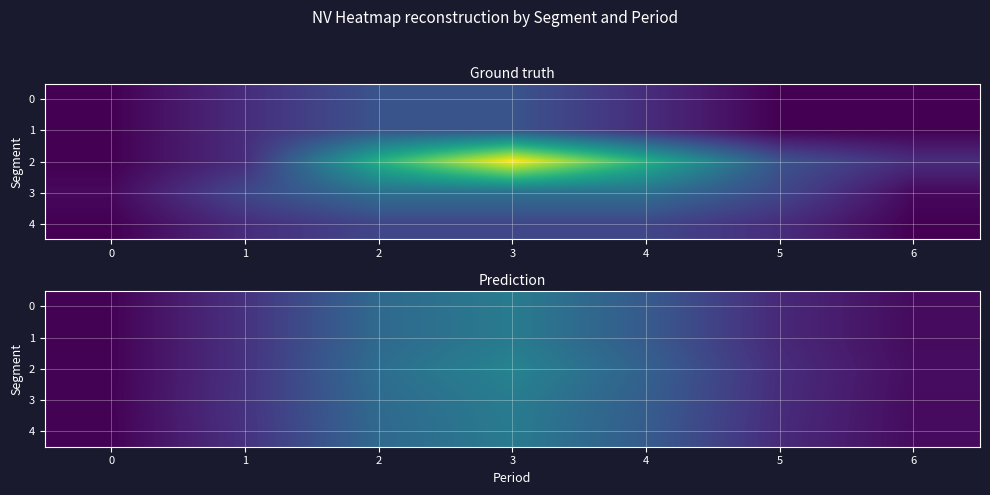

Where does the 2 series first go above 46?

1